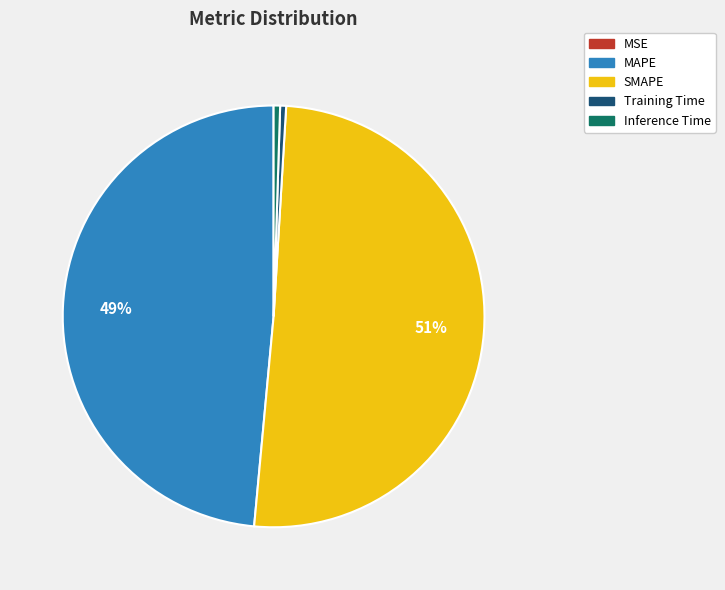

Is SMAPE the majority of the pie?

Yes